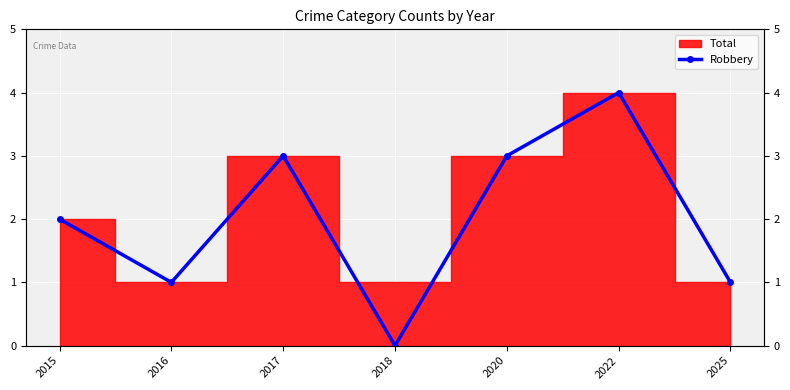

Approximately how many times larger is the value at 2016 compared to 2015?

0.5